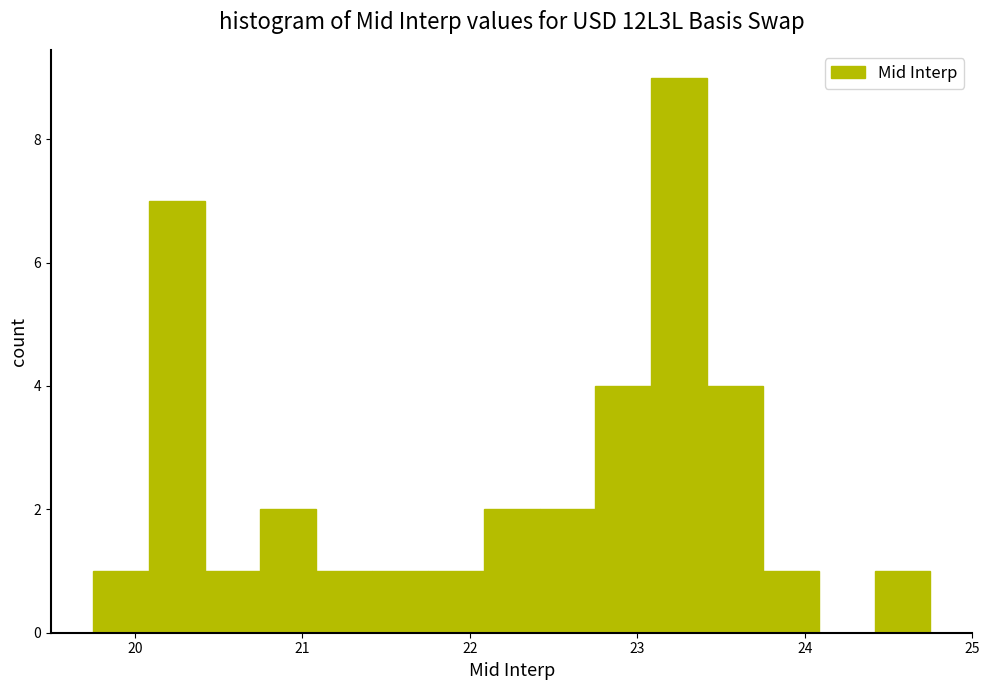

Around what value on the x-axis is the tallest bar? Give the approximate position of its centre, as read against the axis.

23.3